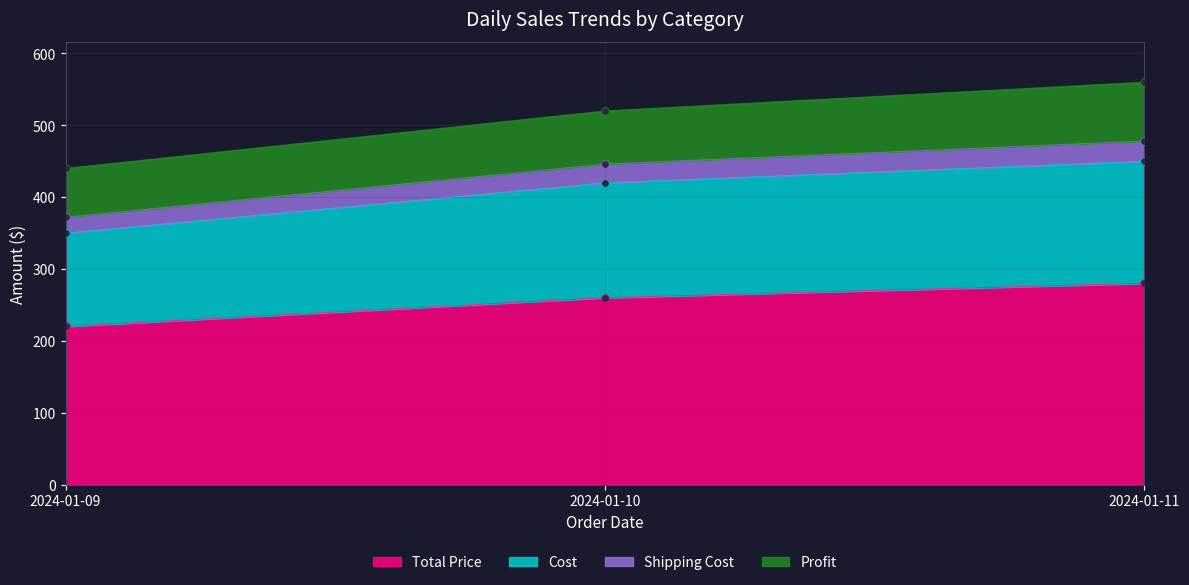

The value of Total Price at 2024-01-11 is 280. True or false?

True